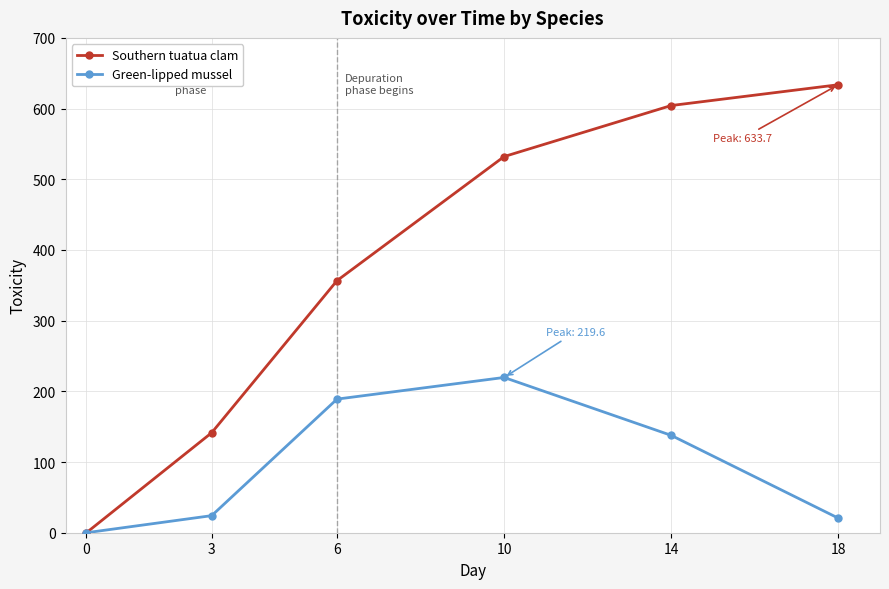

Reading left to right, what are all the values shown in this chart?

Southern tuatua clam: 0=0.0	3=141.5	6=356.6	10=532.1	14=604.3	18=633.7
Green-lipped mussel: 0=0.0	3=24.2	6=189.0	10=219.6	14=137.8	18=20.7